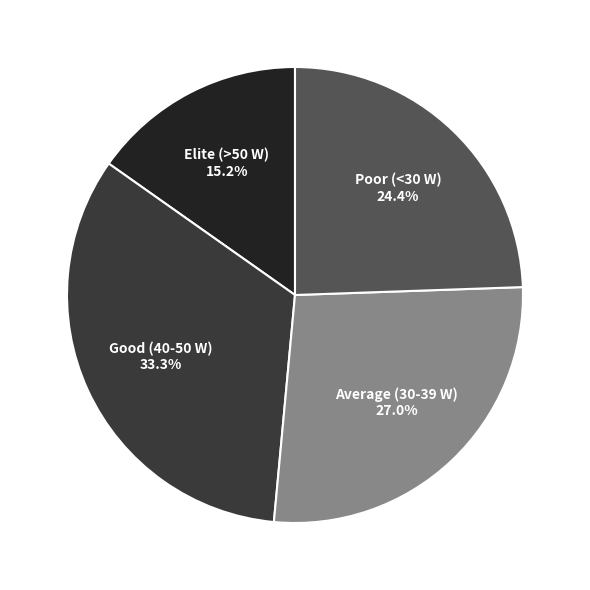

Which has a higher value, Elite (>50 W) or Poor (<30 W)?

Poor (<30 W)